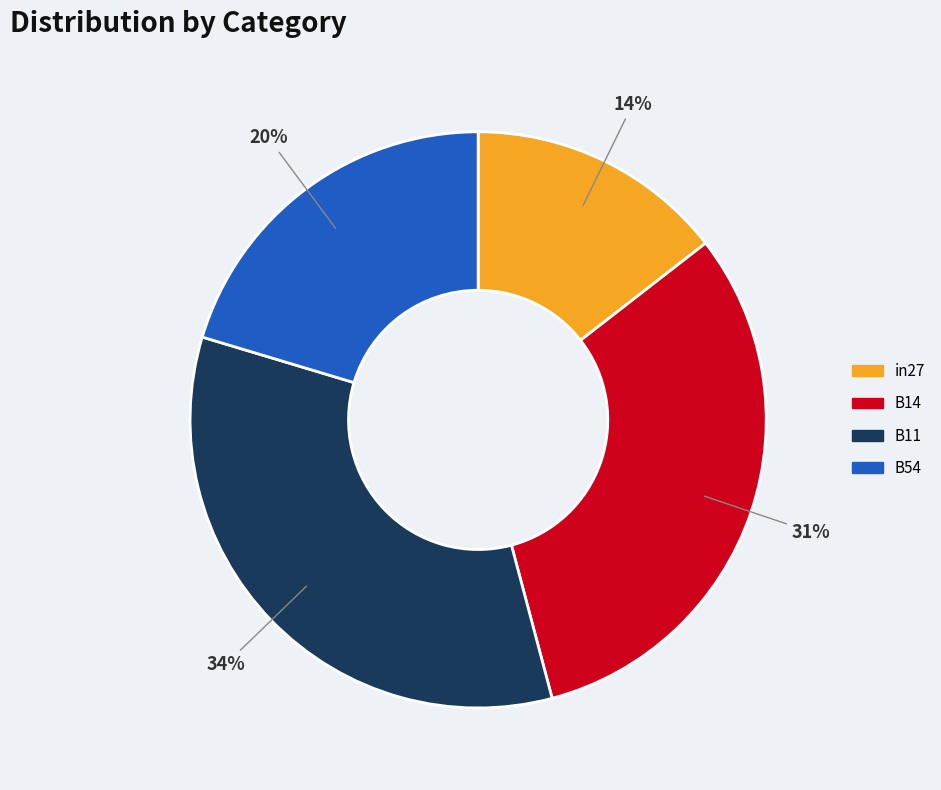

Is there any slice that represents more than half of the pie?

No